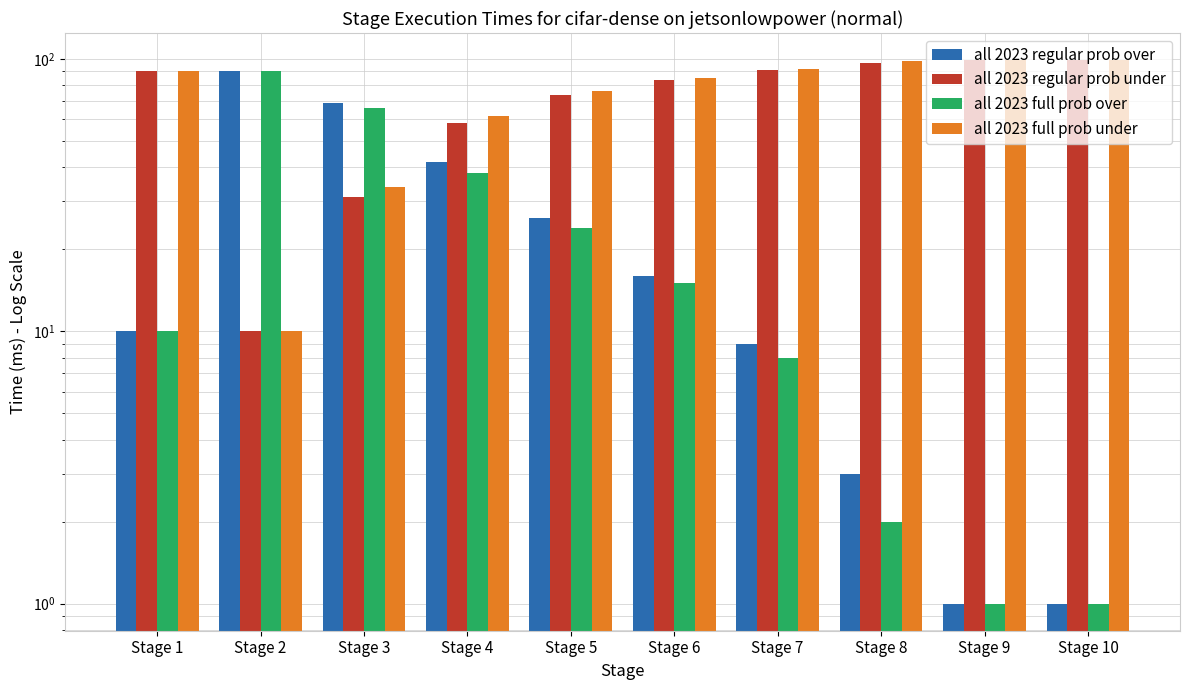

What is the difference between the maximum and minimum values in the all 2023 full prob over series?

89